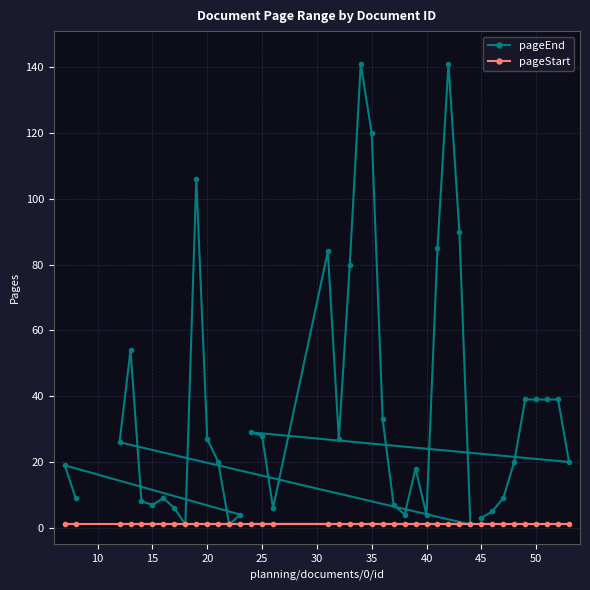

Which series has the widest spread of values?

pageEnd